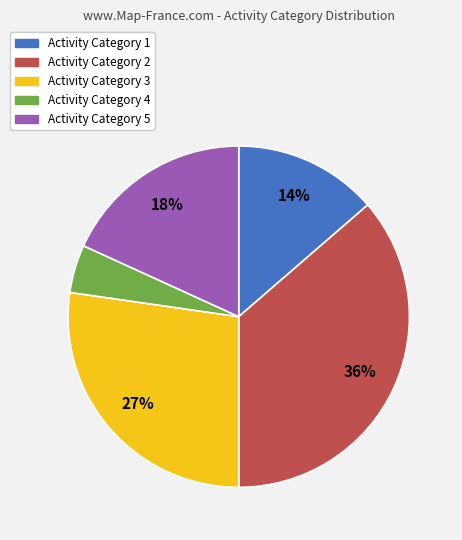

To the nearest percent, what is the average slice percentage?

20%